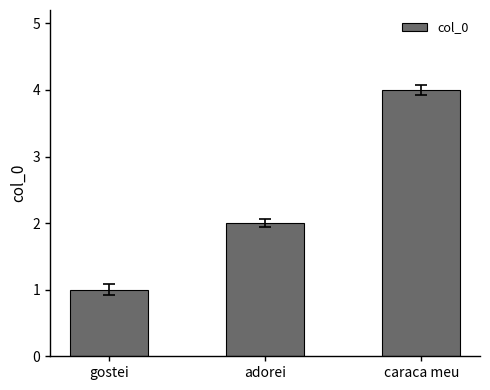

How many values are below 2?

1